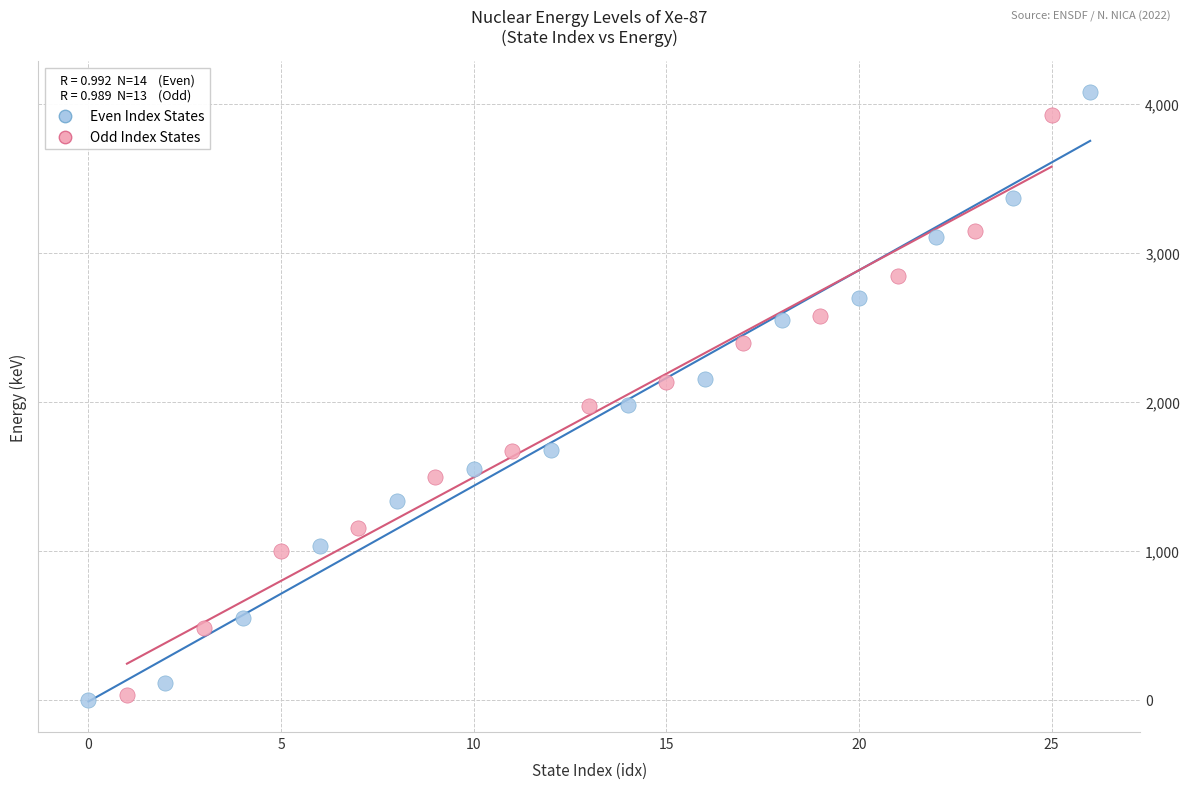

Which series has the largest Y range (max minus min)?

Even Index States